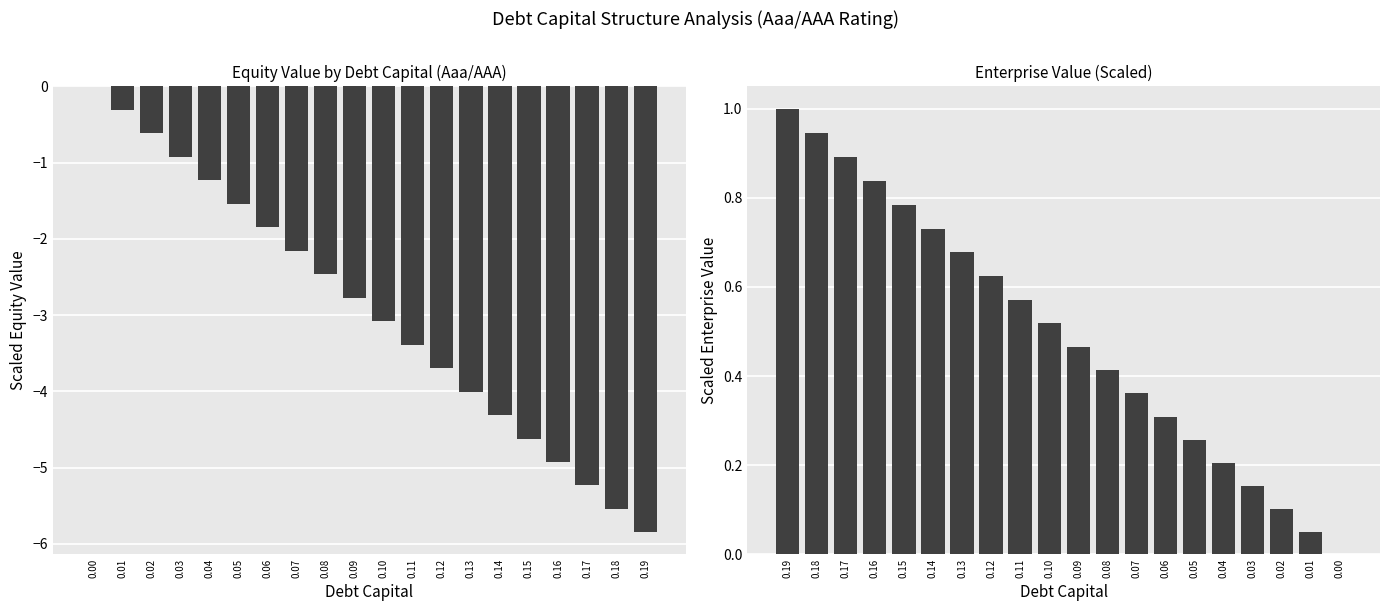

List the series in order of their overall mean, lowest first.

equity_value, enterprise_value